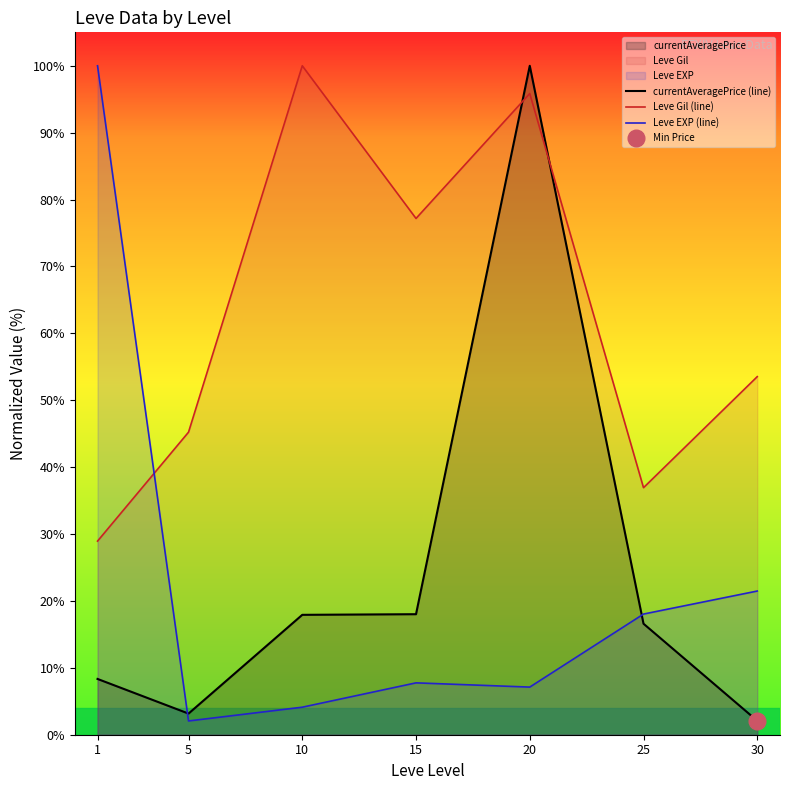

What is the minimum value shown in the chart?

2.1